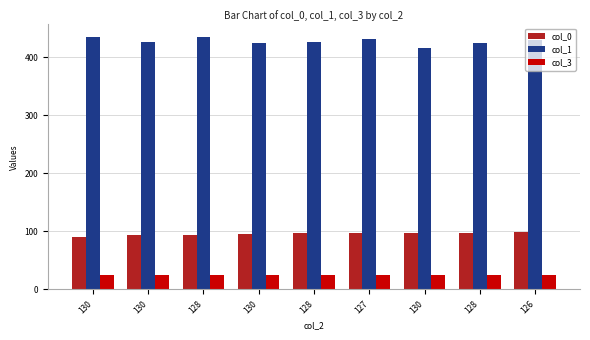

Rank the series by their maximum value, from lowest to highest.

col_3, col_0, col_1